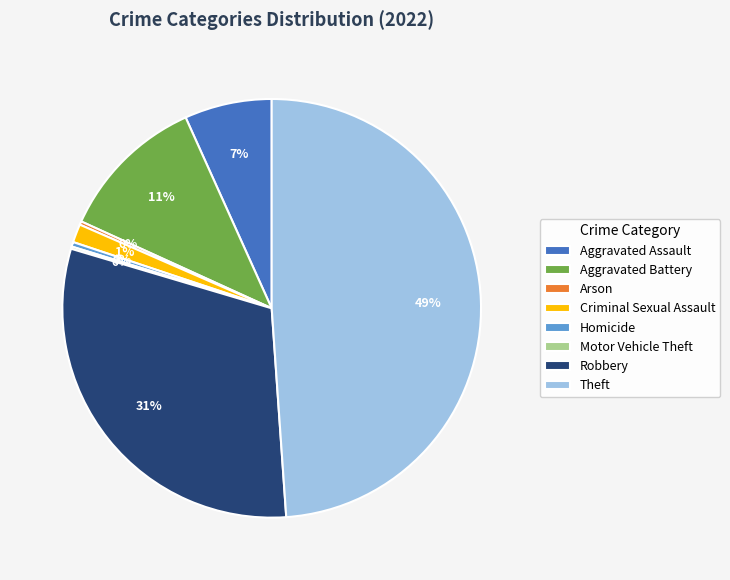

Combined, do Theft and Robbery account for over 50%?

Yes